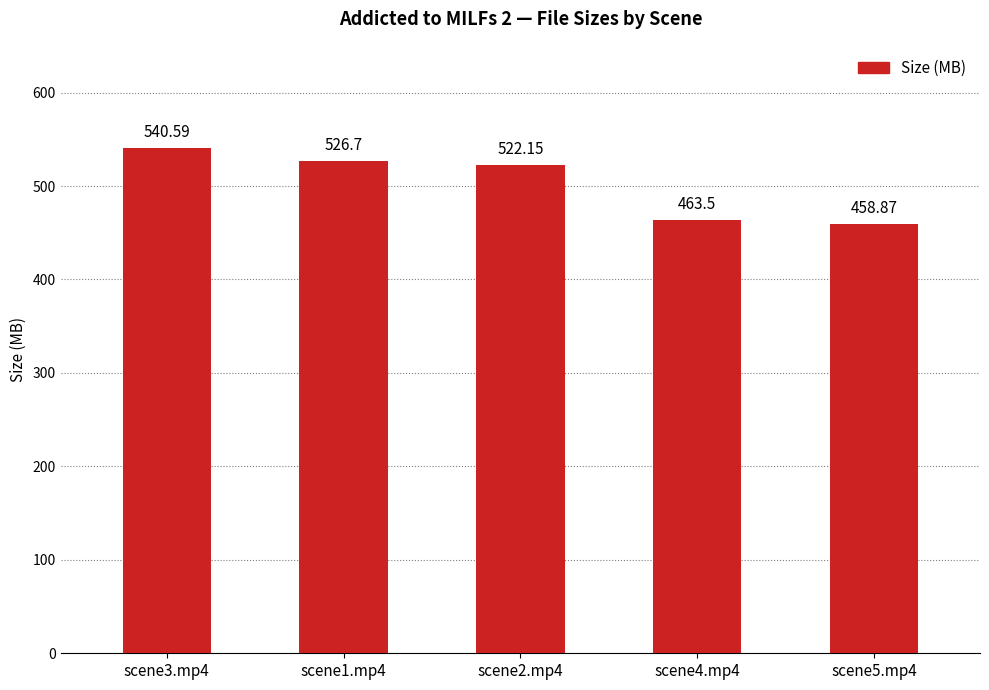

What is the difference between the values at scene1.mp4 and scene3.mp4?

13.9